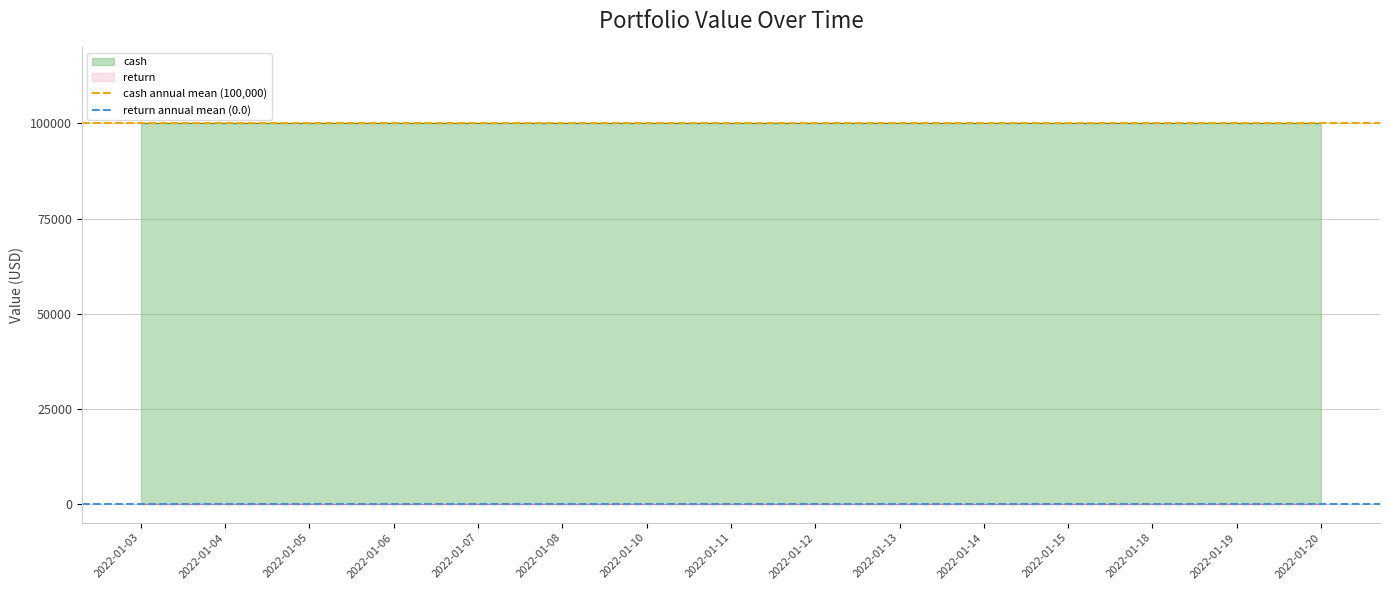

True or false: cash annual mean (100,000) has a value of 100000 at 2022-01-03.

True